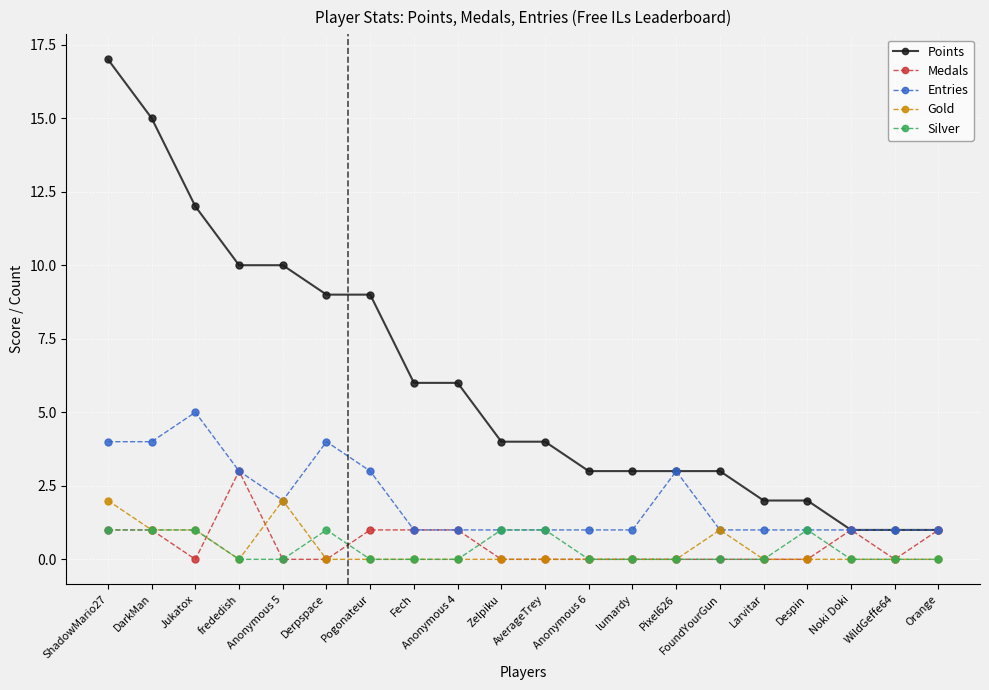

The Points series shows 2 at AverageTrey. True or false?

False